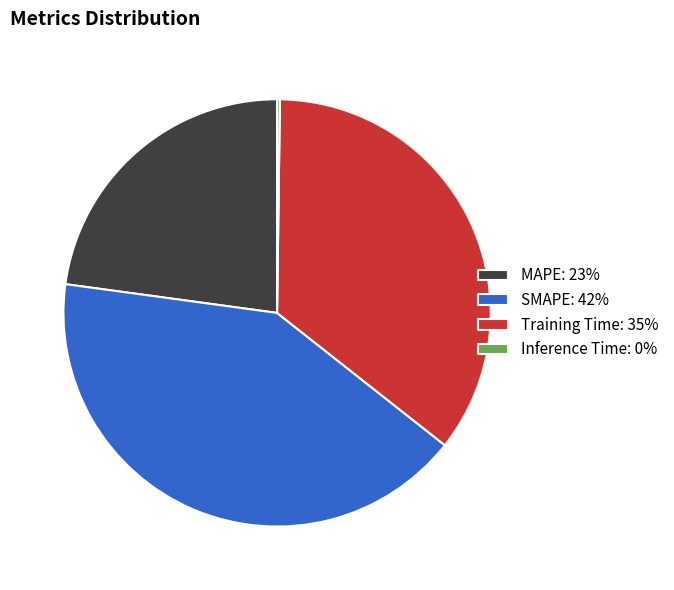

Combined, do Training Time: 35% and SMAPE: 42% account for over 50%?

Yes